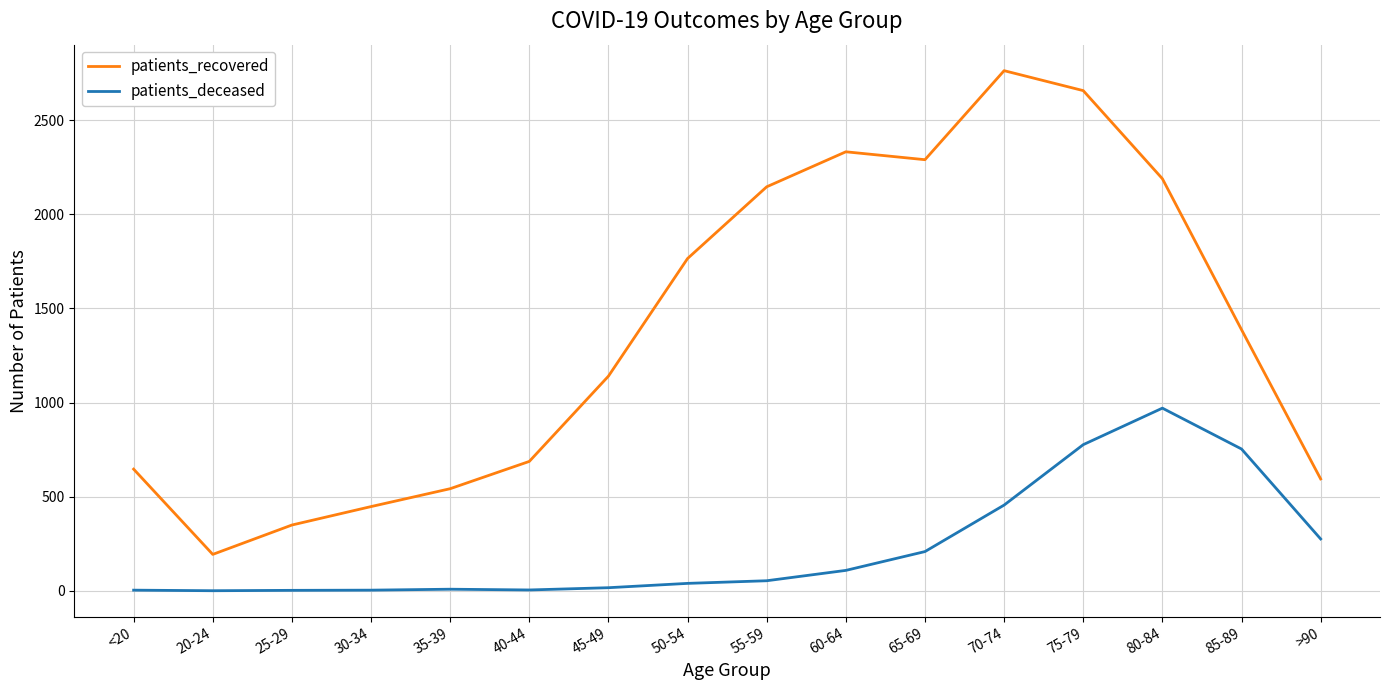

Is it true that patients_deceased equals 208 at 65-69?

True